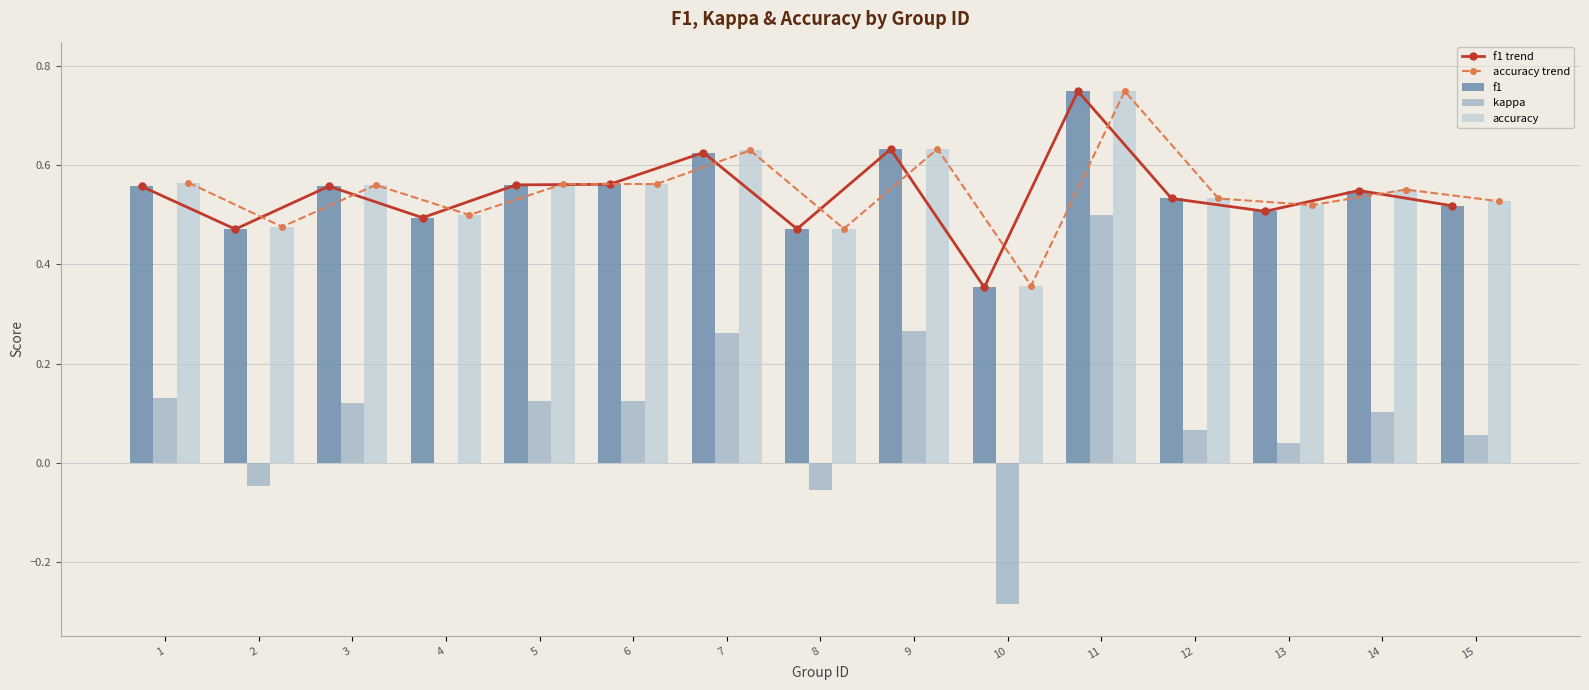

Are the bars horizontal?

No